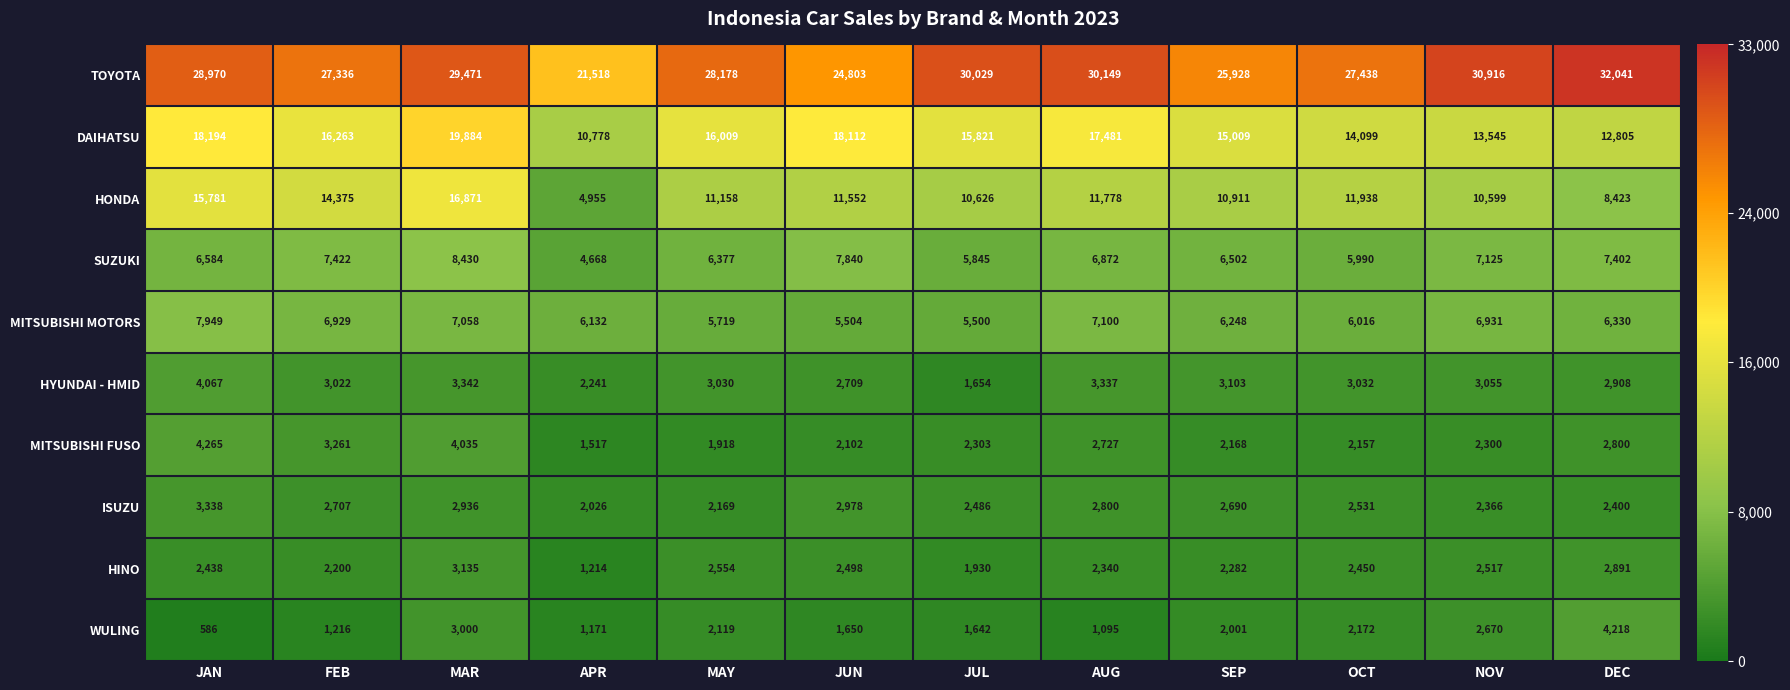

At which label is HONDA closest to 10913?

SEP